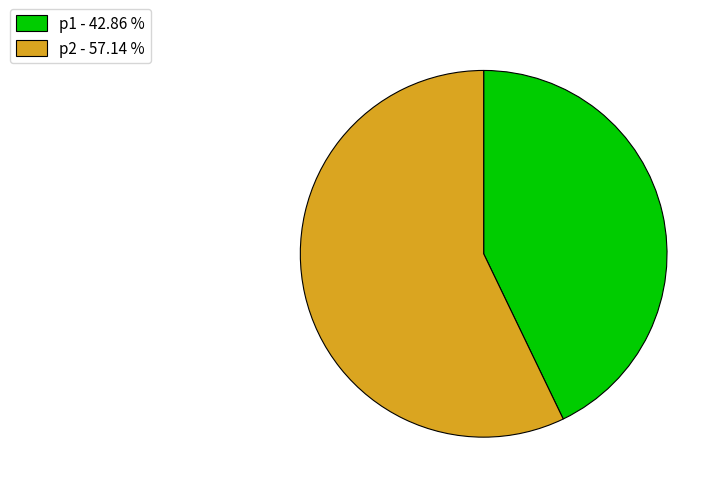

Is there a majority slice in this chart?

Yes